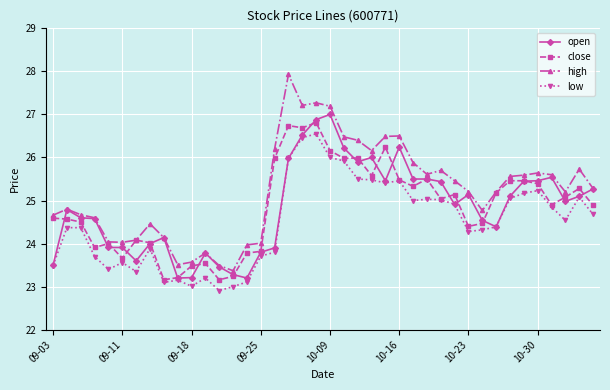

What is the value of the low point at the 6th from the left?

23.6